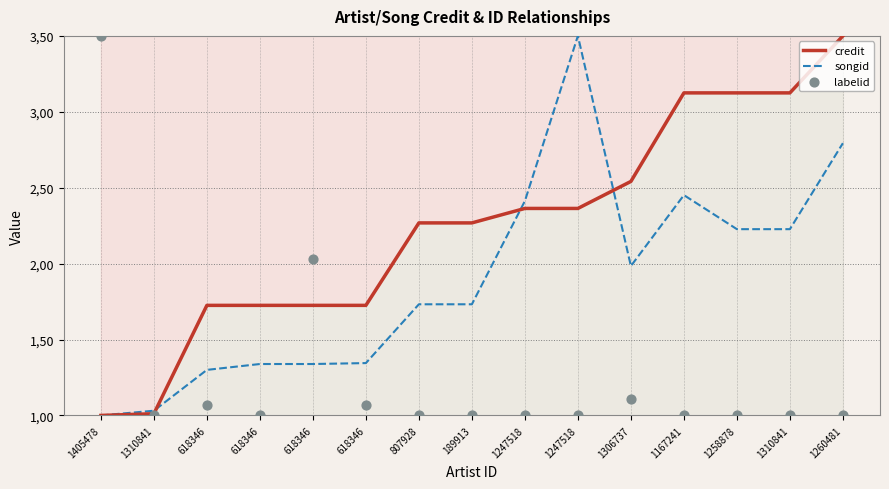

What is the total value across all series at 1310841?

3.0